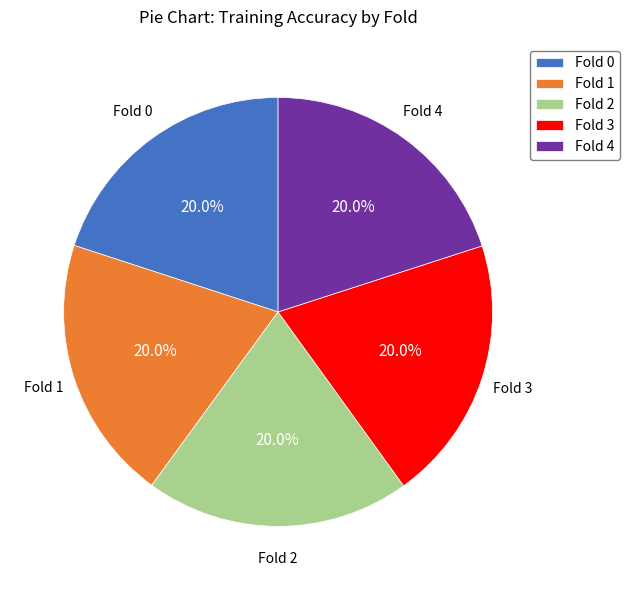

How much of the chart is everything except Fold 1?

80.0%